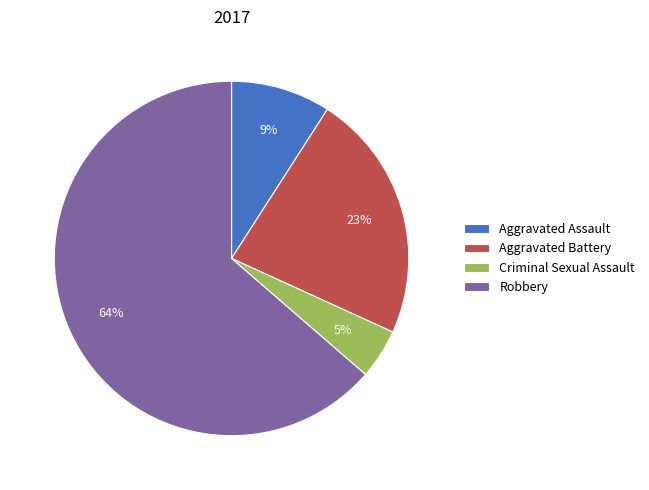

Which slice is the largest?

Robbery